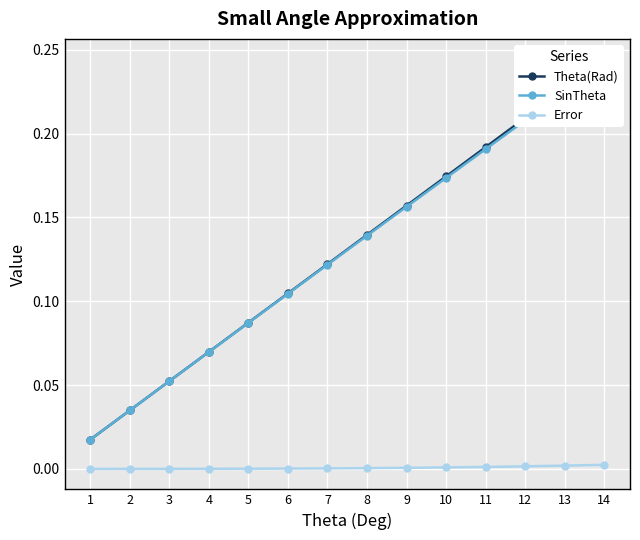

Rank the series at 7 from lowest to highest value.

Error, SinTheta, Theta(Rad)